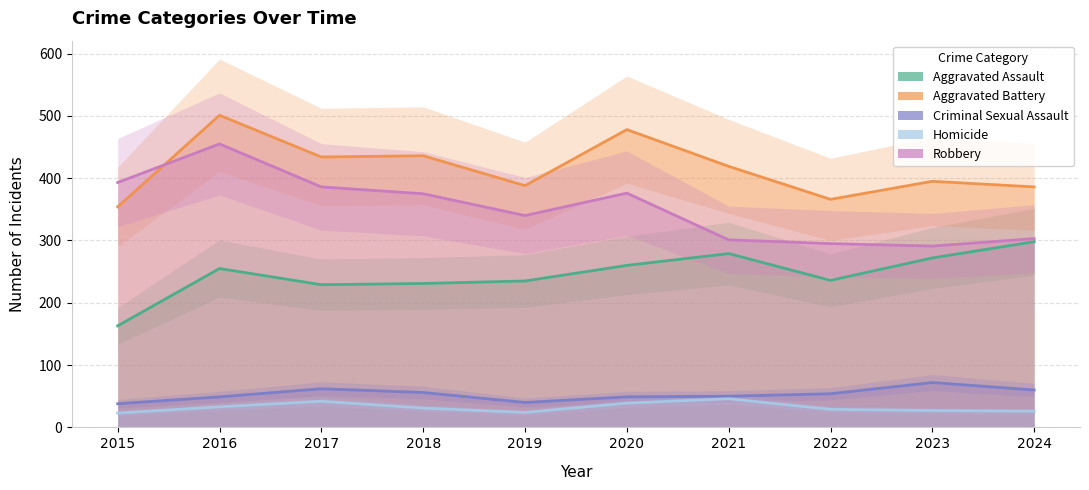

How many data points does each series have?

10